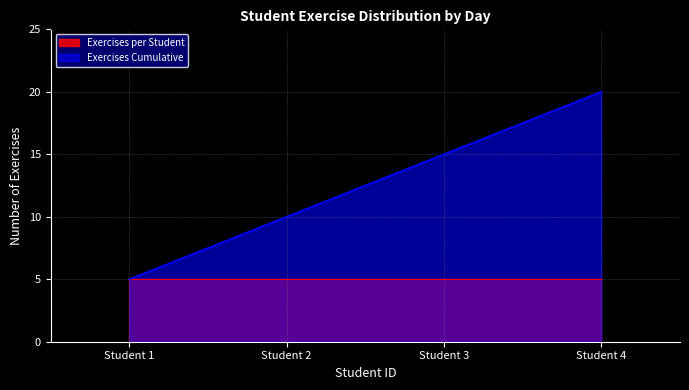

True or false: the data has more than 0 interior local peaks.

False